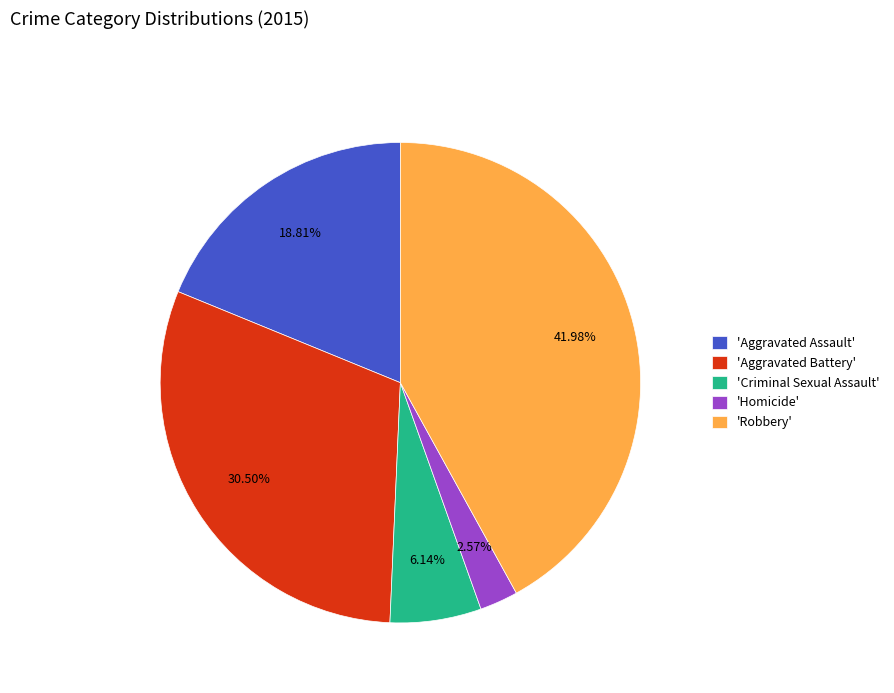

Which category has the biggest portion of the pie?

'Robbery'